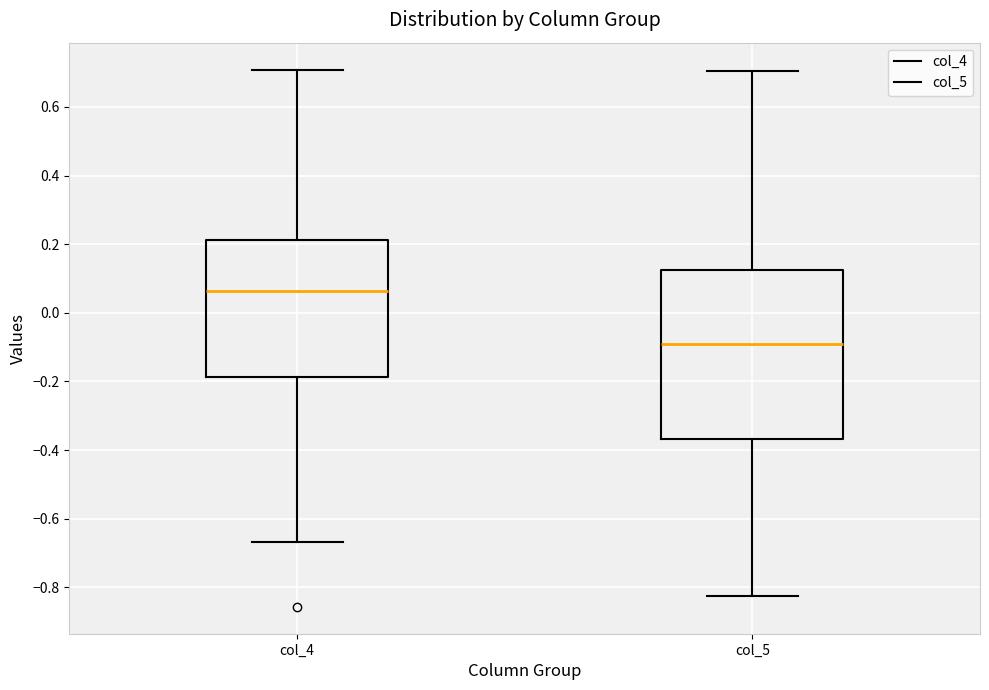

Reading left to right, transcribe this box plot: for each box, give where its median line is, the range the box spans, and where its two whiskers end, as read against the y-axis. The values are not printed on the chart, so give them approximately, as read against the axis.

col_4: median 0.06, box -0.18 to 0.22, whiskers -0.66 to 0.70
col_5: median -0.10, box -0.36 to 0.12, whiskers -0.82 to 0.70